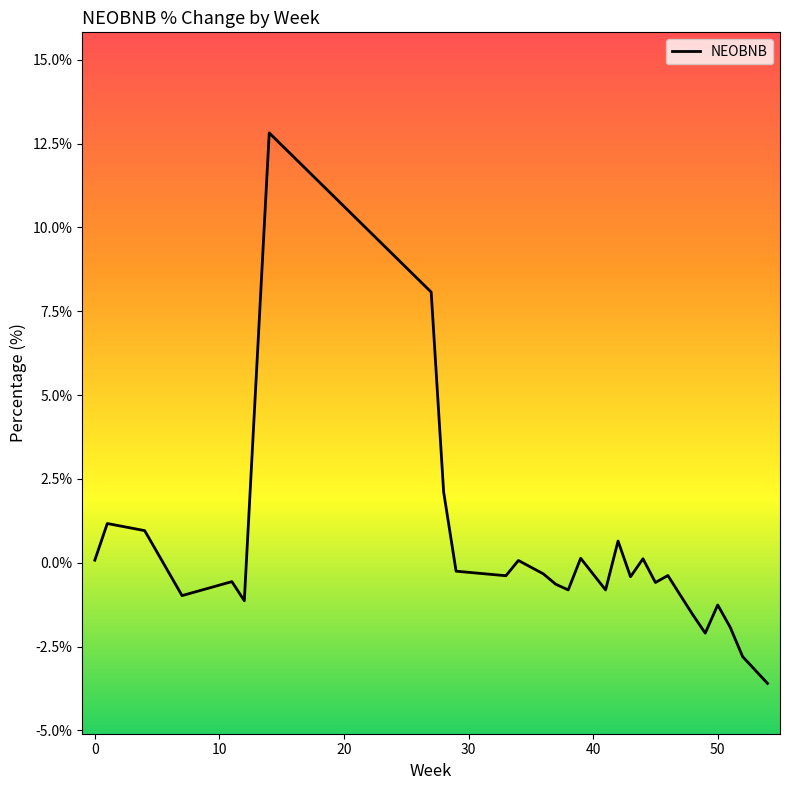

What is the minimum value shown in the chart?

-3.6